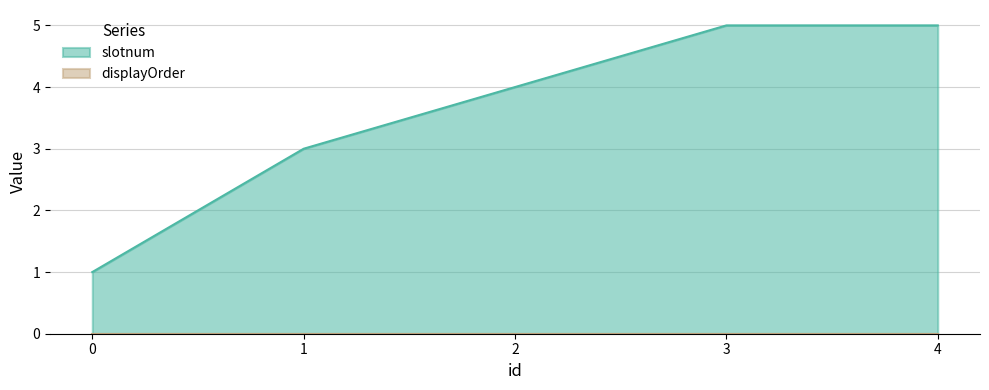

Count the values in the range 3 to 5.

4